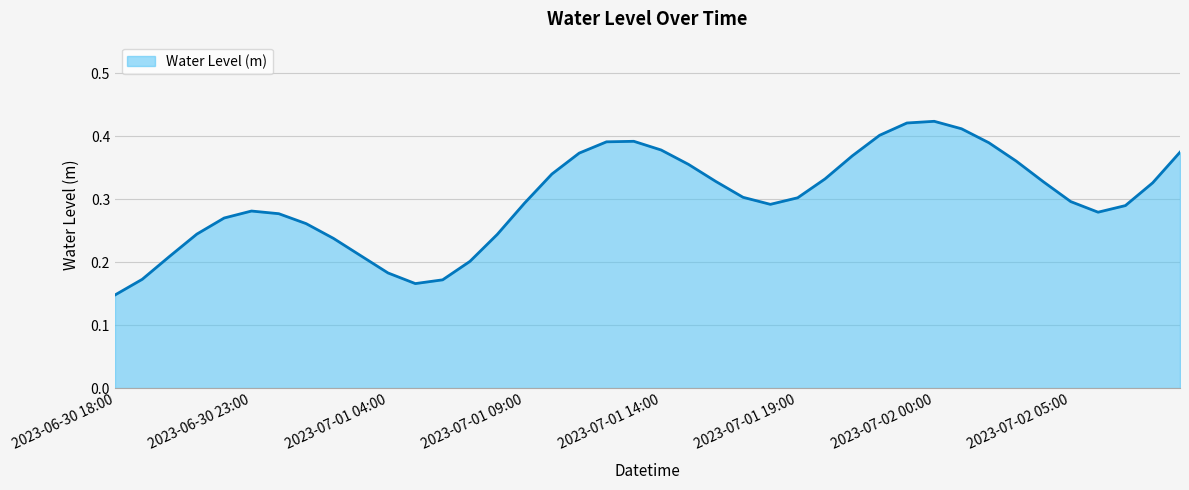

List the labels in order of value, smallest first.

2023-06-30 18:00, 2023-07-01 05:00, 2023-07-01 06:00, 2023-06-30 19:00, 2023-07-01 04:00, 2023-07-01 07:00, 2023-06-30 20:00, 2023-07-01 03:00, 2023-07-01 02:00, 2023-07-01 08:00, 2023-06-30 21:00, 2023-07-01 01:00, 2023-06-30 22:00, 2023-07-01 00:00, 2023-07-02 06:00, 2023-06-30 23:00, 2023-07-02 07:00, 2023-07-01 18:00, 2023-07-01 09:00, 2023-07-02 05:00, 2023-07-01 19:00, 2023-07-01 17:00, 2023-07-02 08:00, 2023-07-02 04:00, 2023-07-01 16:00, 2023-07-01 20:00, 2023-07-01 10:00, 2023-07-01 15:00, 2023-07-02 03:00, 2023-07-01 21:00, 2023-07-01 11:00, 2023-07-02 09:00, 2023-07-01 14:00, 2023-07-02 02:00, 2023-07-01 12:00, 2023-07-01 13:00, 2023-07-01 22:00, 2023-07-02 01:00, 2023-07-01 23:00, 2023-07-02 00:00